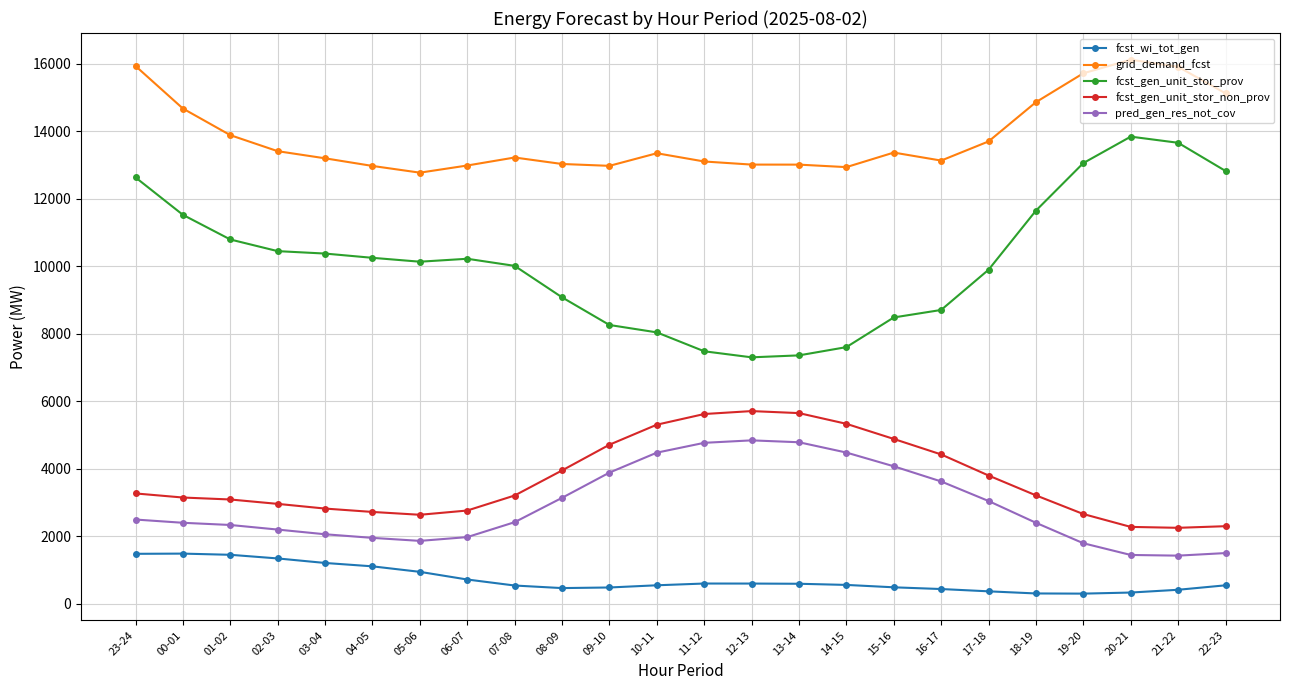

What is the lowest value of the pred_gen_res_not_cov series?

1427